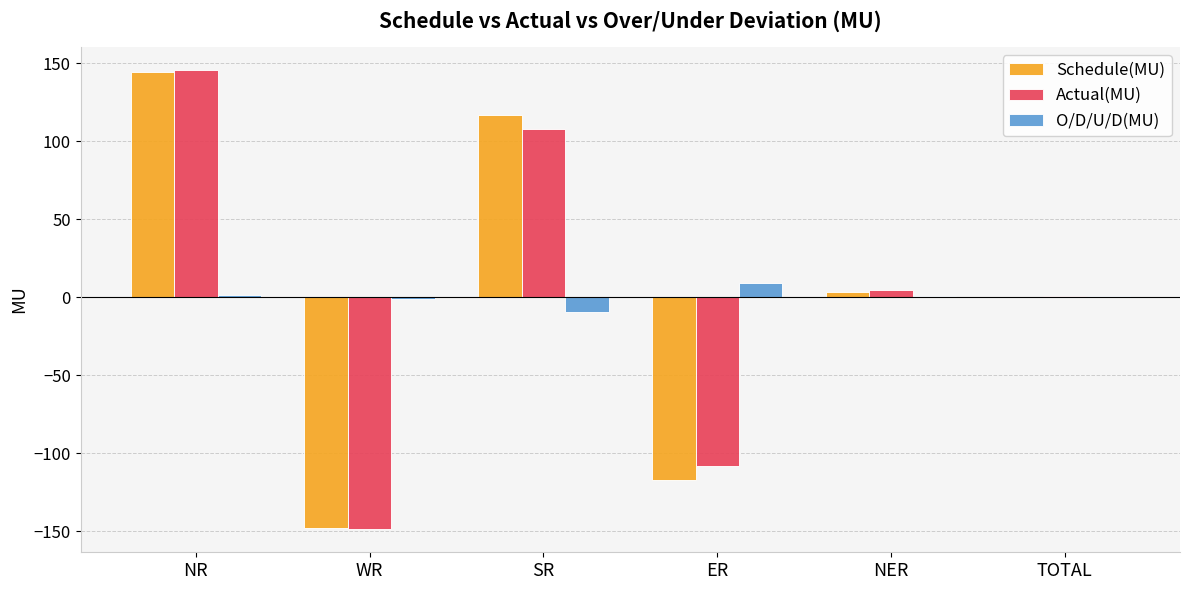

What is the total value across all series at TOTAL?

1.7